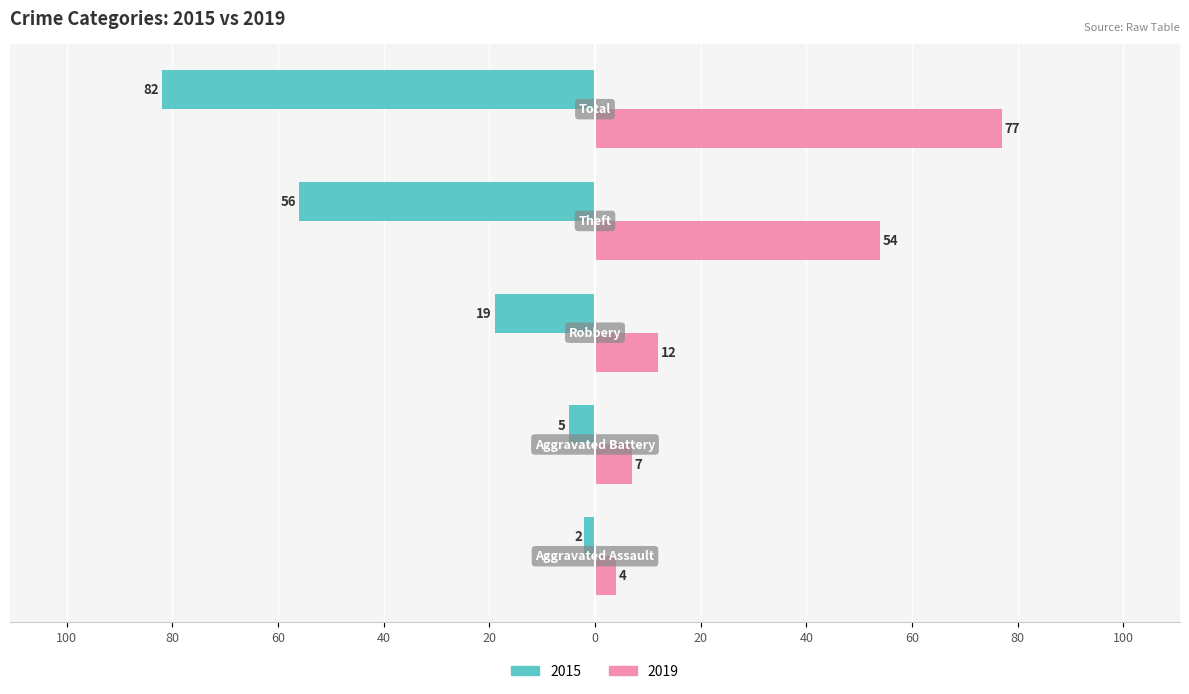

Reading right to left, what are all the values shown in this chart?

2015: Total=-82	Theft=-56	Robbery=-19	Aggravated Battery=-5	Aggravated Assault=-2
2019: Total=77	Theft=54	Robbery=12	Aggravated Battery=7	Aggravated Assault=4